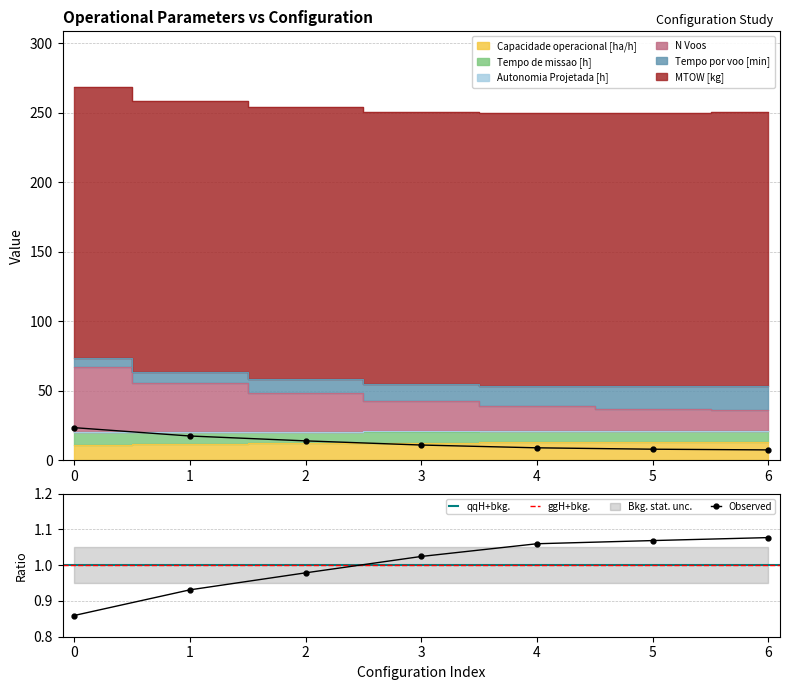

True or false: Tempo por voo [min] and Autonomia Projetada [h] intersect in this chart.

False